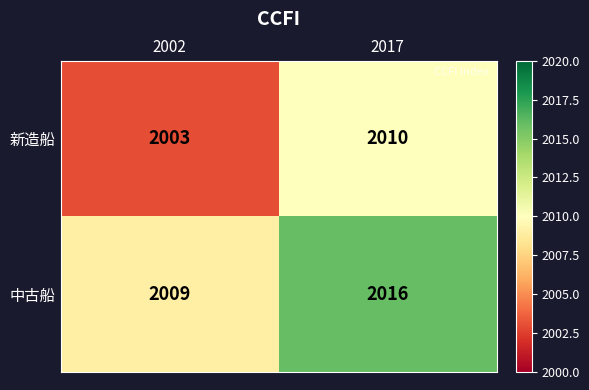

Is it true that 中古船 equals 2009 at 2002?

True